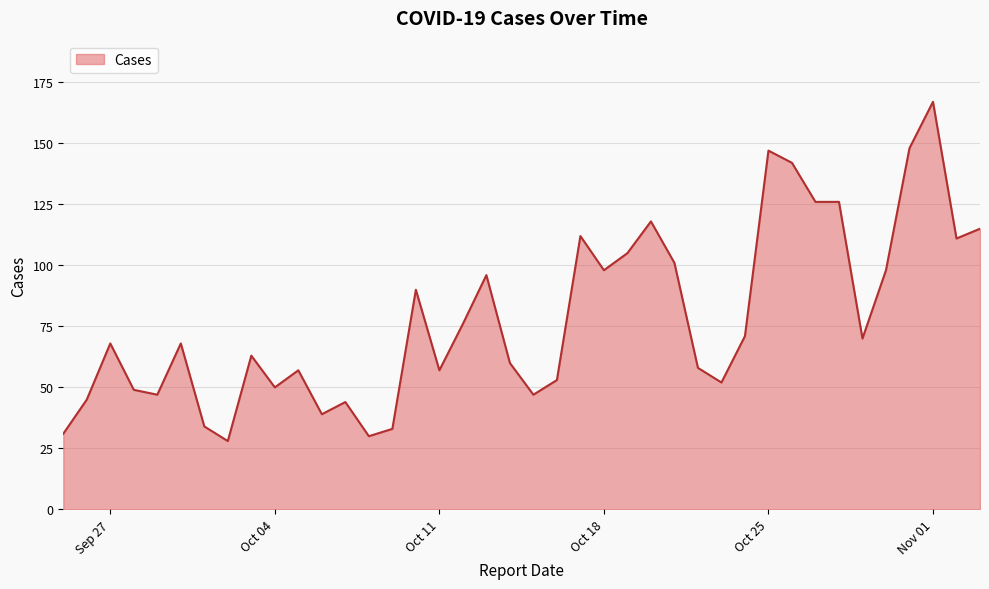

What is the minimum value shown in the chart?

28